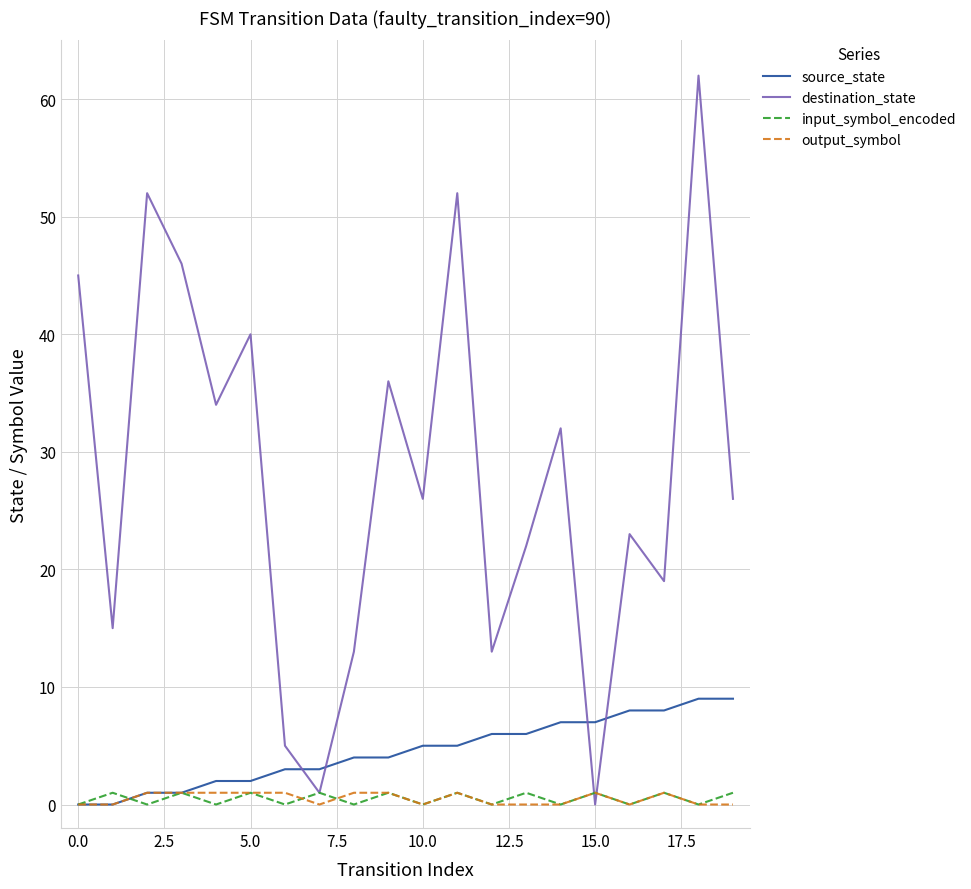

How many lines are shown in the chart?

4